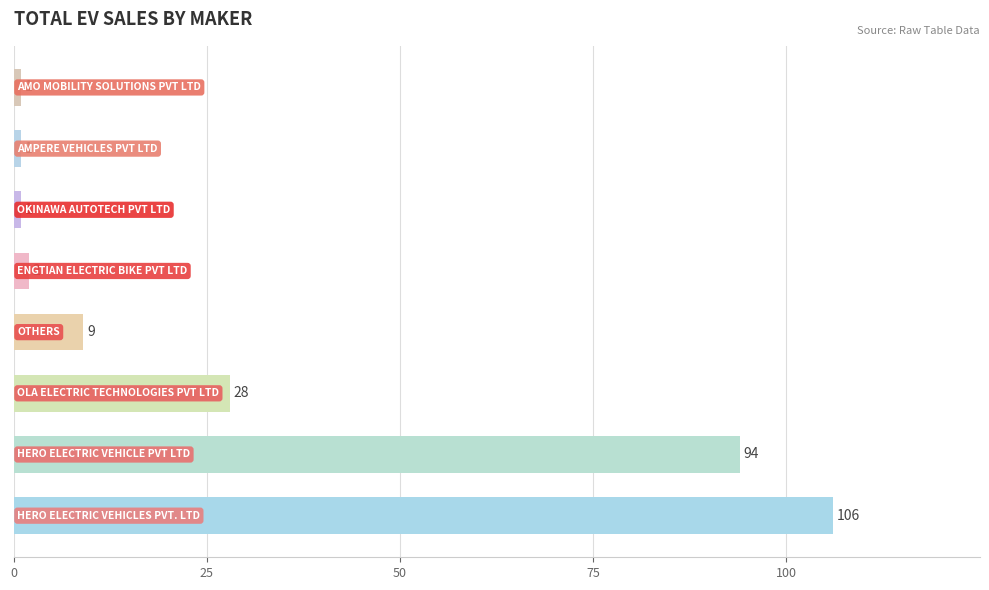

What is the maximum value shown in the chart?

106